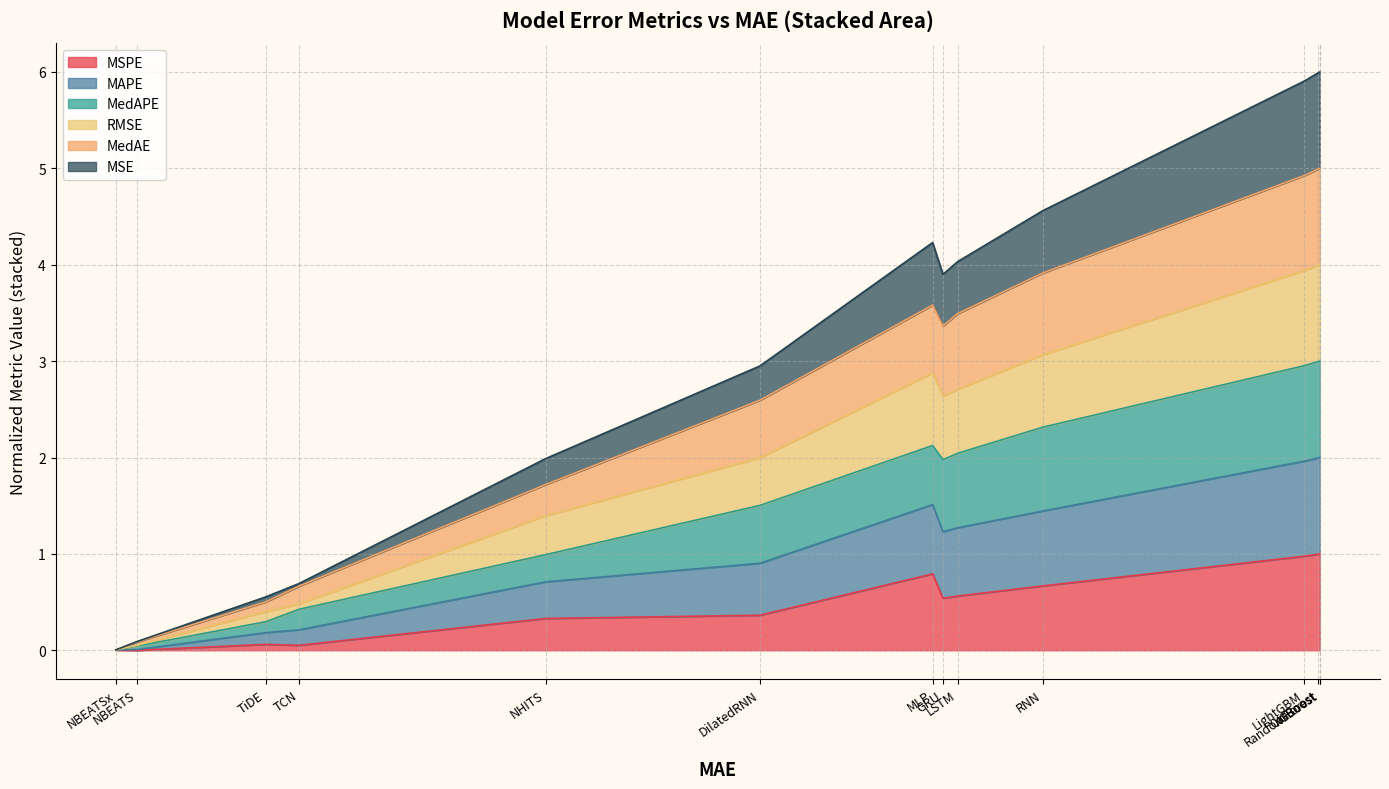

What are all the series names shown in the legend?

MSPE, MAPE, MedAPE, RMSE, MedAE, MSE